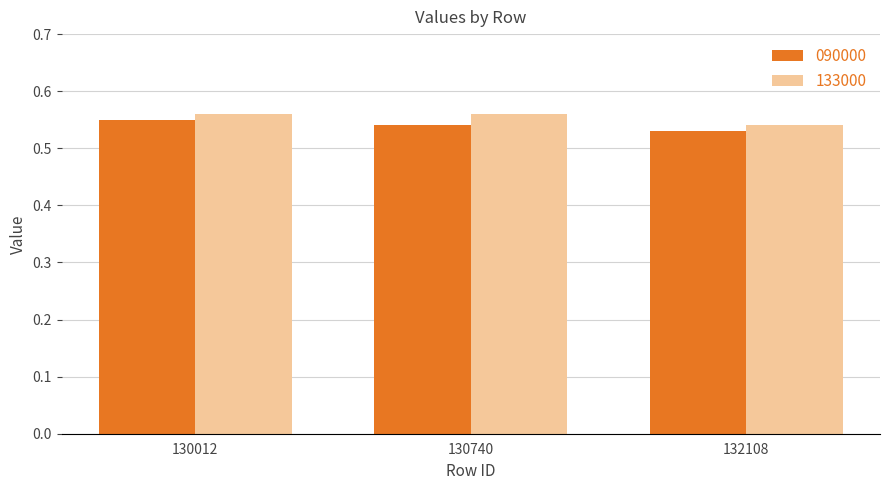

What is the sum of all 133000 values?

1.7